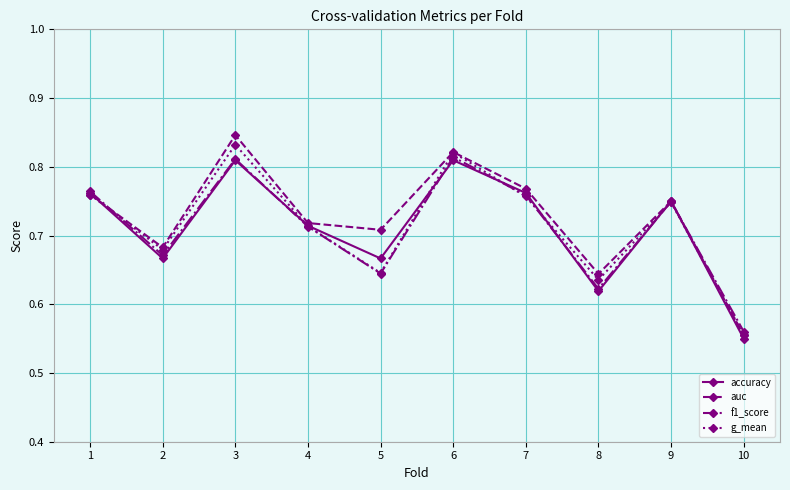

What are all the series names shown in the legend?

accuracy, auc, f1_score, g_mean